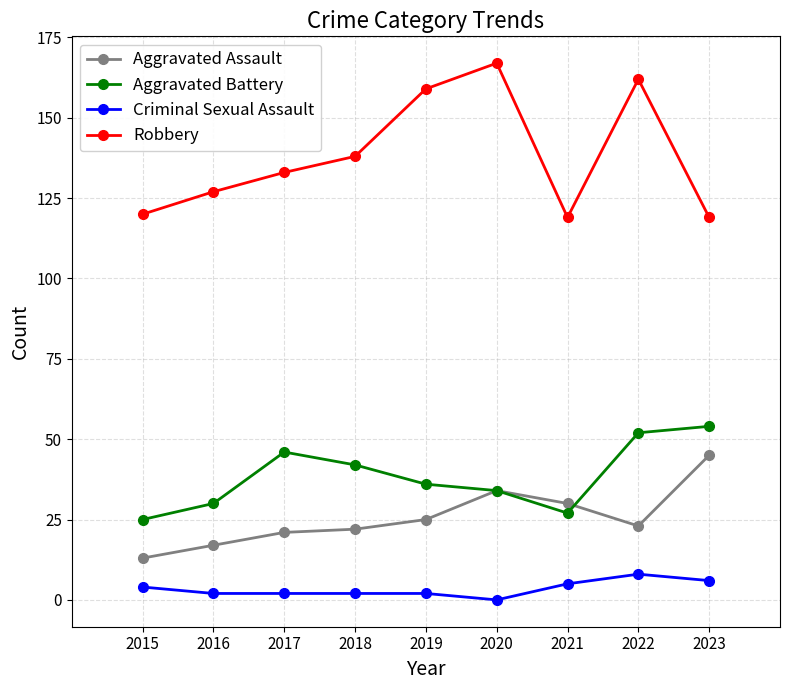

True or false: Criminal Sexual Assault and Robbery intersect in this chart.

False